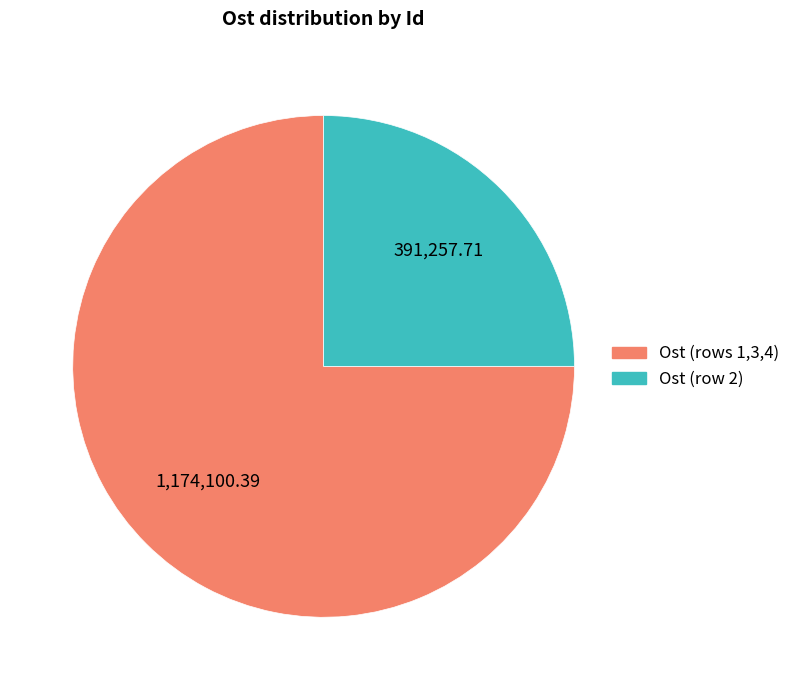

Does any single category account for the majority?

Yes